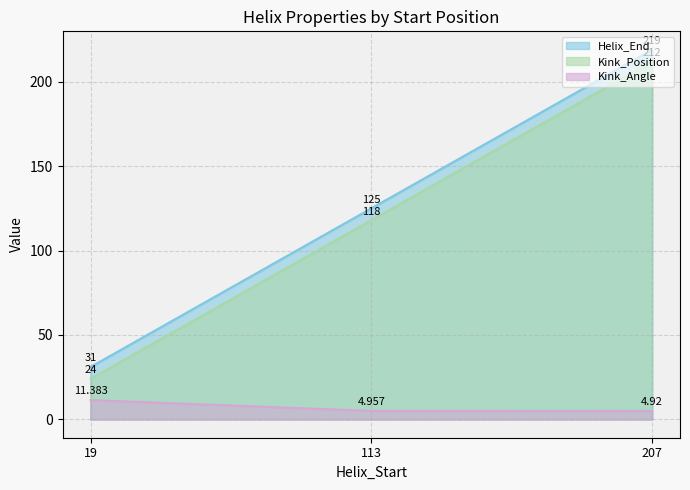

Reading right to left, transcribe all the data shown in this chart.

Helix_End: 207=219.0	113=125.0	19=31.0
Kink_Position: 207=212.0	113=118.0	19=24.0
Kink_Angle: 207=4.9	113=5.0	19=11.4